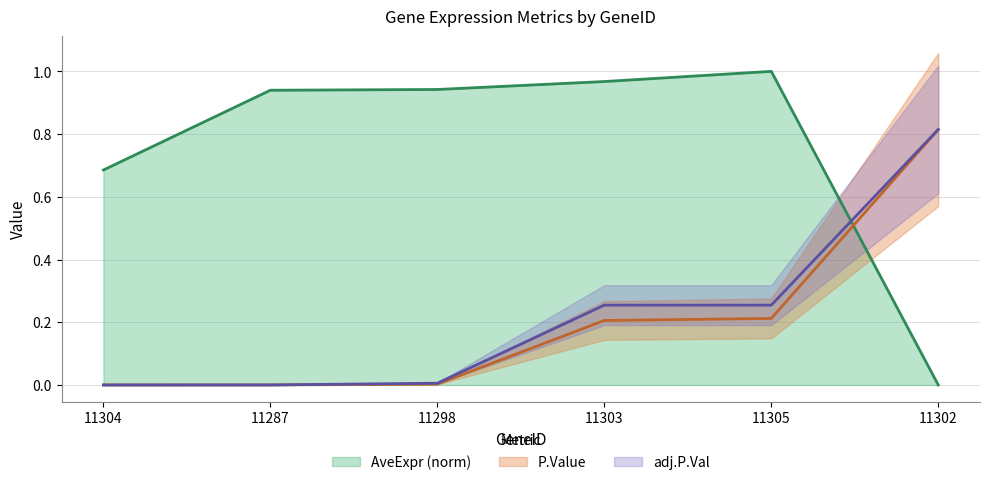

What is the maximum value shown in the chart?

1.0